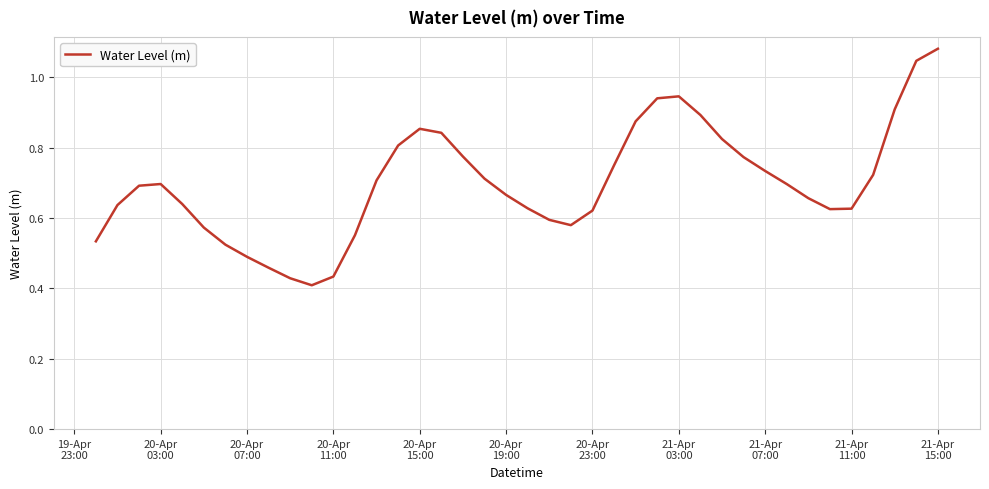

True or false: the data has more than 2 interior local peaks.

True